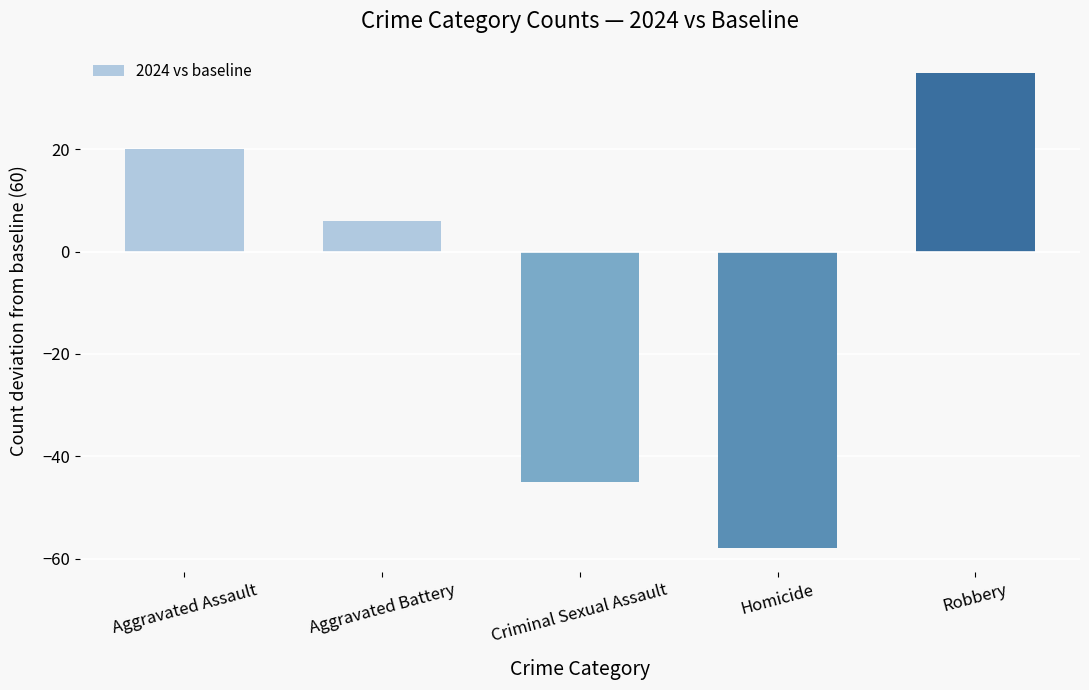

Are the bars grouped side by side (vs. stacked)?

No